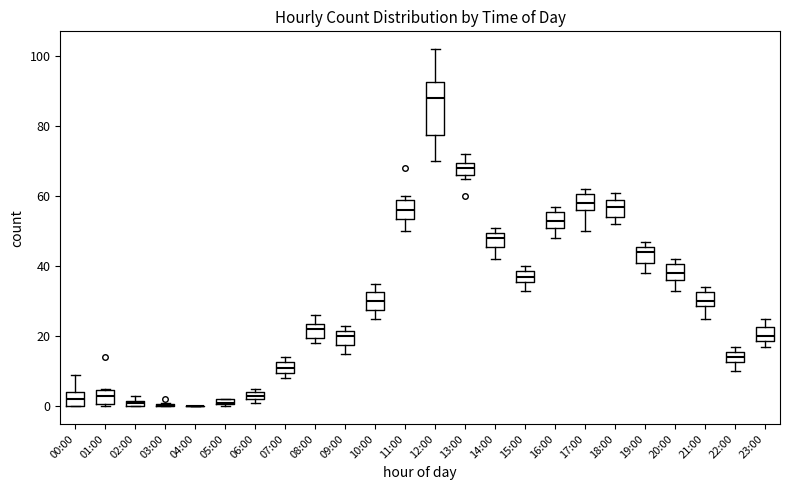

Which box is the tallest, from its lower edge to its upper edge?

12:00